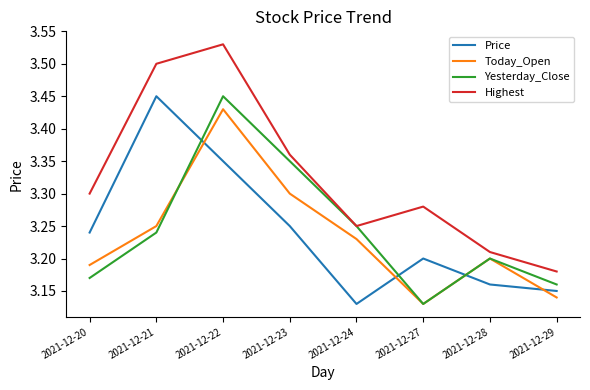

At which category does the chart reach its peak across all series?

2021-12-22